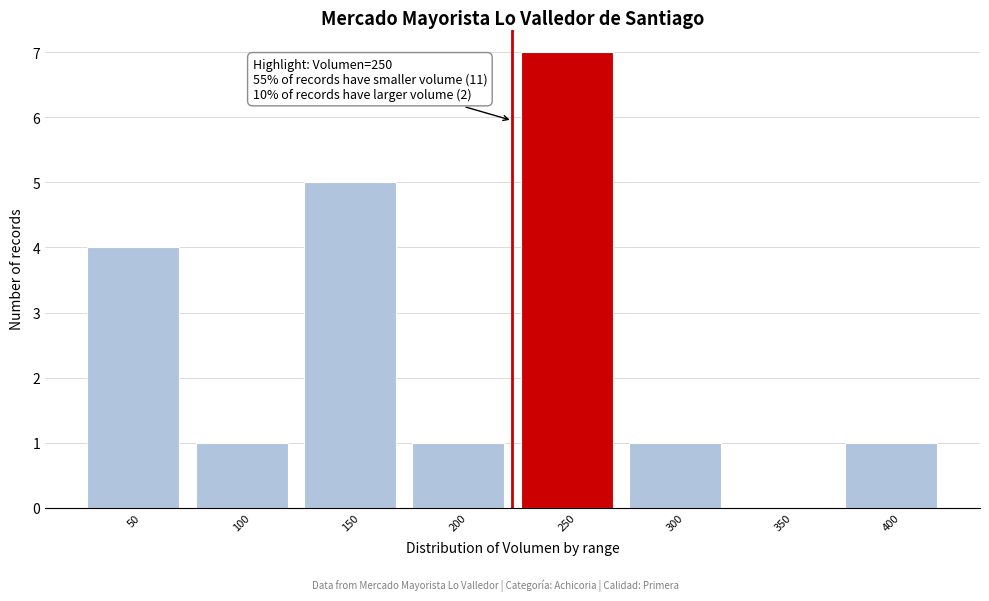

Reading left to right, list all the values displayed in this chart.

50=4	100=1	150=5	200=1	250=7	300=1	350=0	400=1